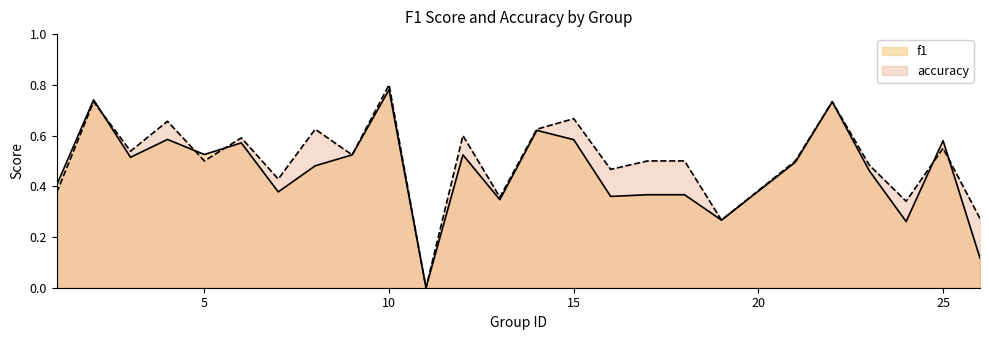

In f1, how many points are lower than both neighbors (excluding endpoints)?

8